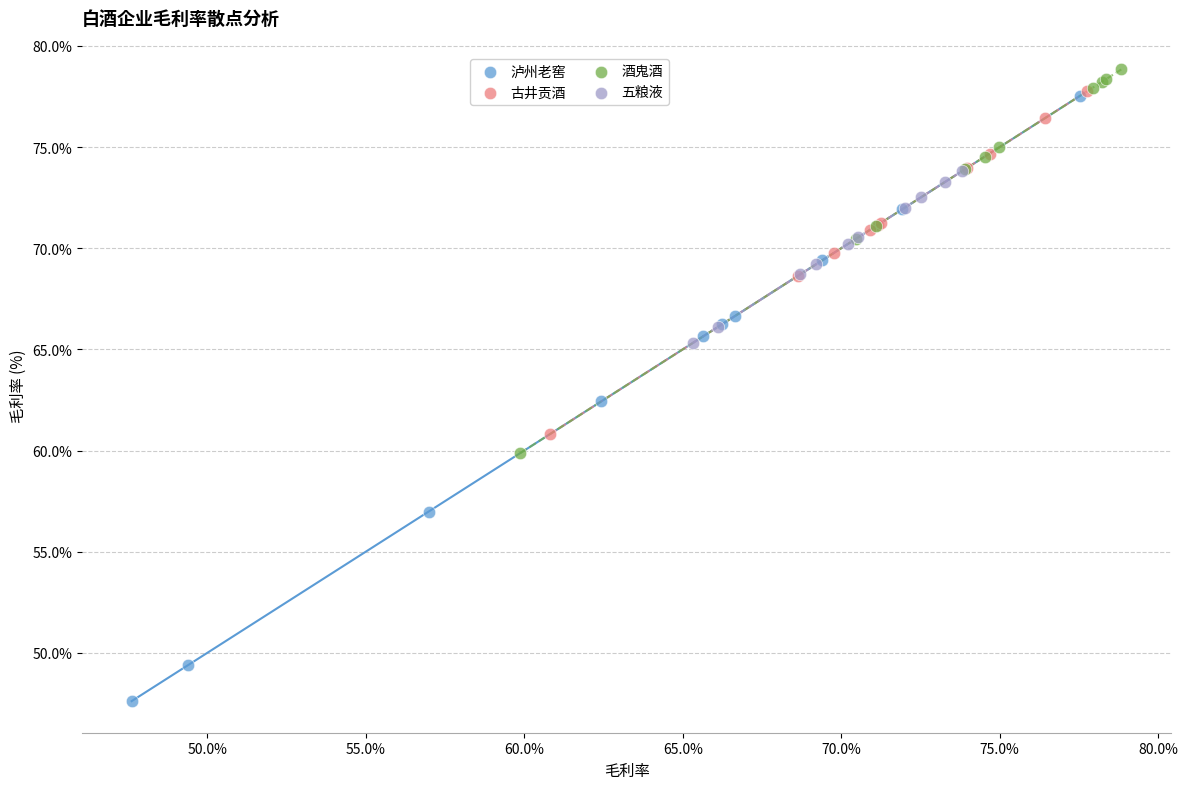

What are all the series names shown in the legend?

泸州老窖, 古井贡酒, 酒鬼酒, 五粮液